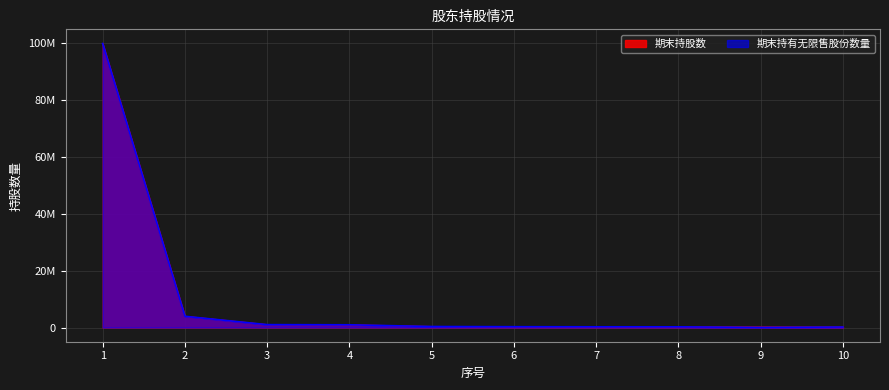

List the series in order of their overall mean, lowest first.

期末持有无限售股份数量, 期末持股数